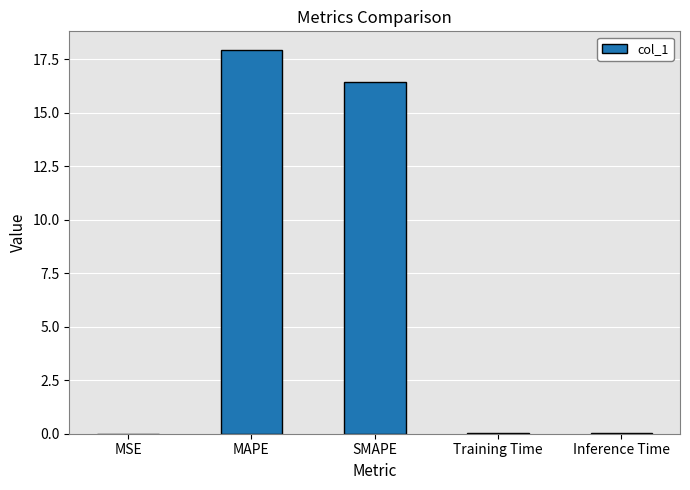

Approximately how many times larger is the value at MAPE compared to SMAPE?

1.1